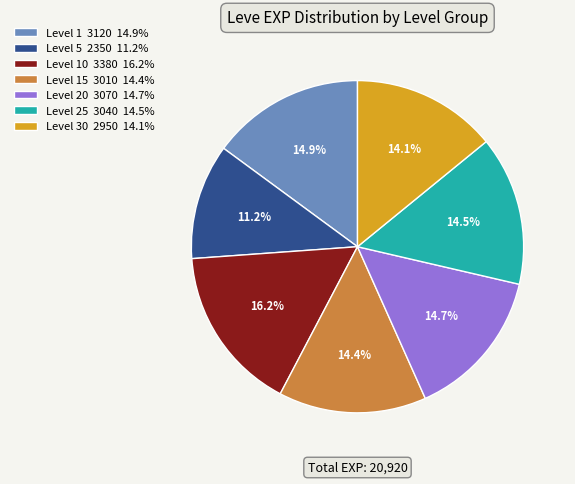

What is the smallest slice in the pie chart?

Level 5 2350 11.2%